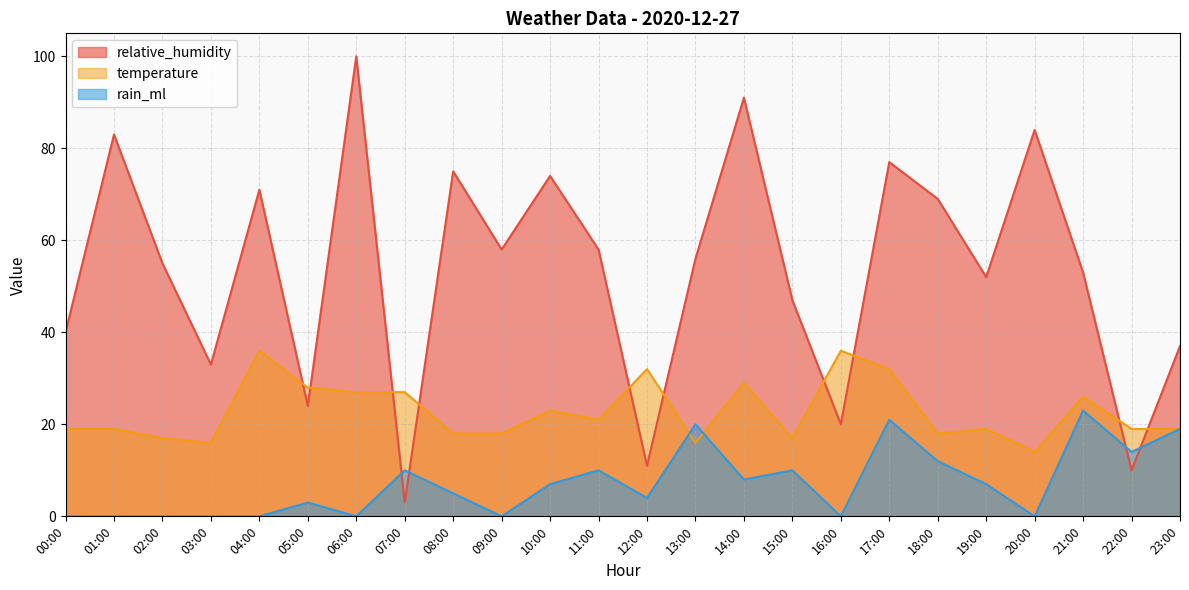

What is the value of the temperature point at the 19th from the left?

18